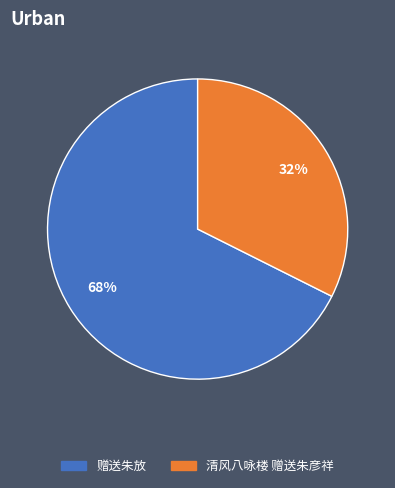

Count the number of slices in the pie.

2